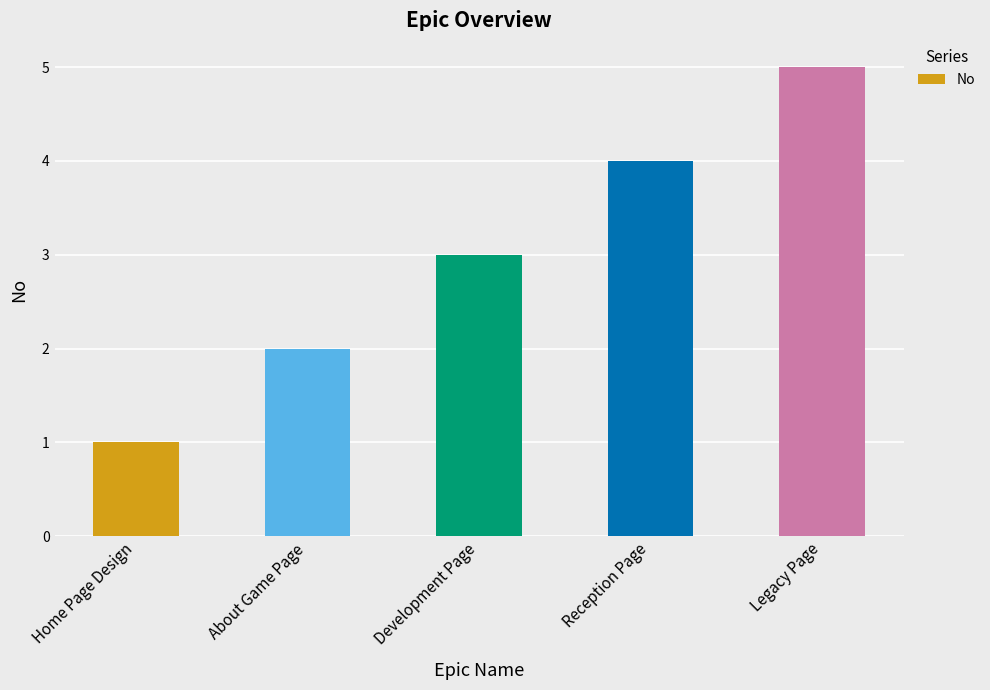

Count the values in the range 2 to 4.

3